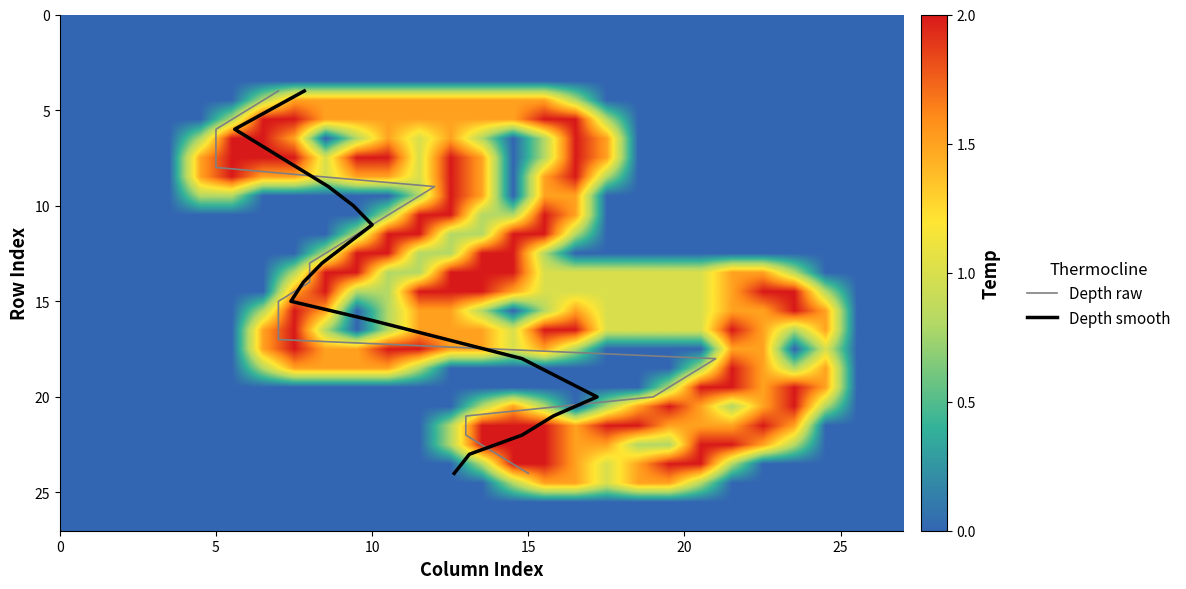

Which has a higher value, 20 or 5?

20